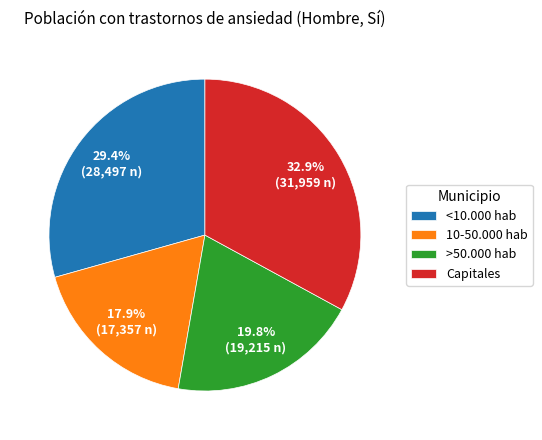

Combined, do 10-50.000 hab and <10.000 hab account for over 50%?

No